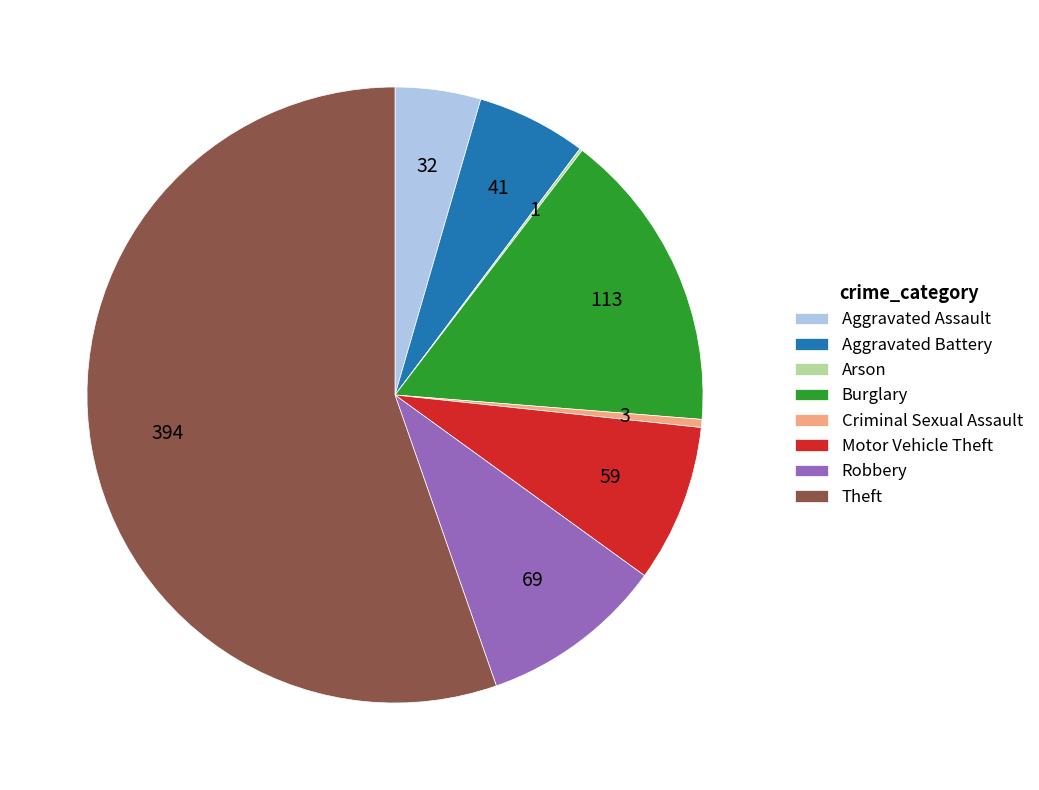

Do Theft and Motor Vehicle Theft together represent more than half of the pie?

Yes